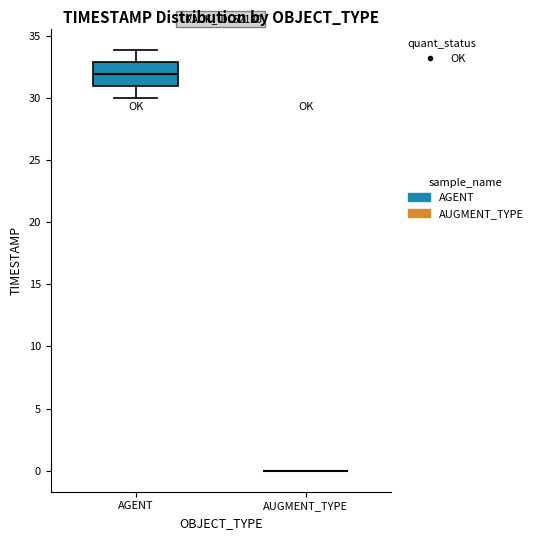

Reading left to right, transcribe this box plot: for each box, give where its median line is, the range the box spans, and where its two whiskers end, as read against the y-axis. The values are not printed on the chart, so give them approximately, as read against the axis.

AGENT: median 32, box 31 to 33, whiskers 30 to 34
AUGMENT_TYPE: box collapsed to a line at 0, whiskers 0 to 0